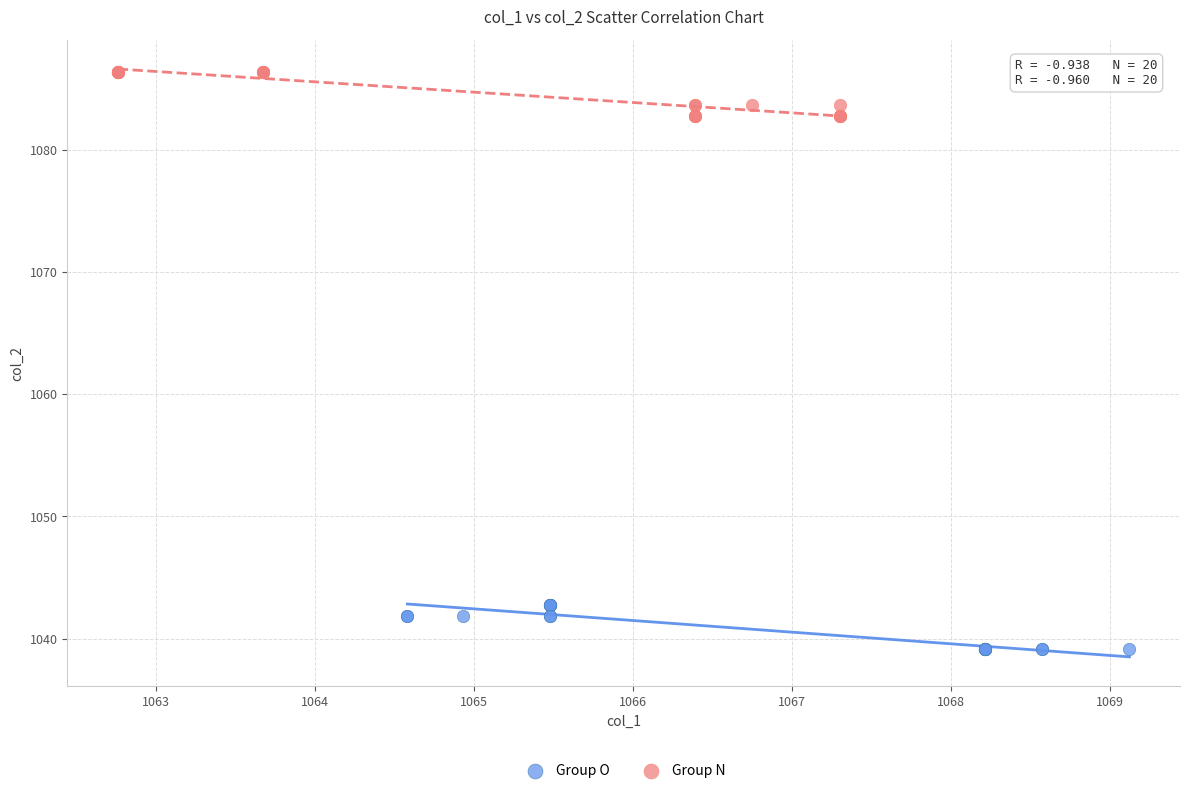

Which series reaches the minimum Y coordinate?

Group O